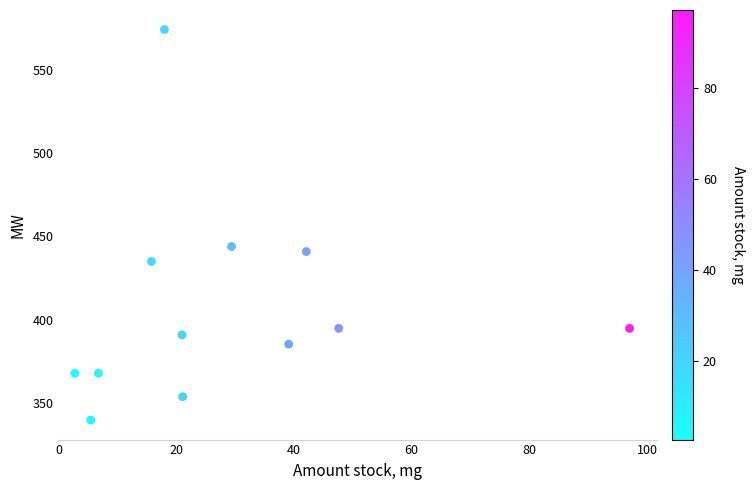

What Y value in the scatter plot is closest to 456?

443.9